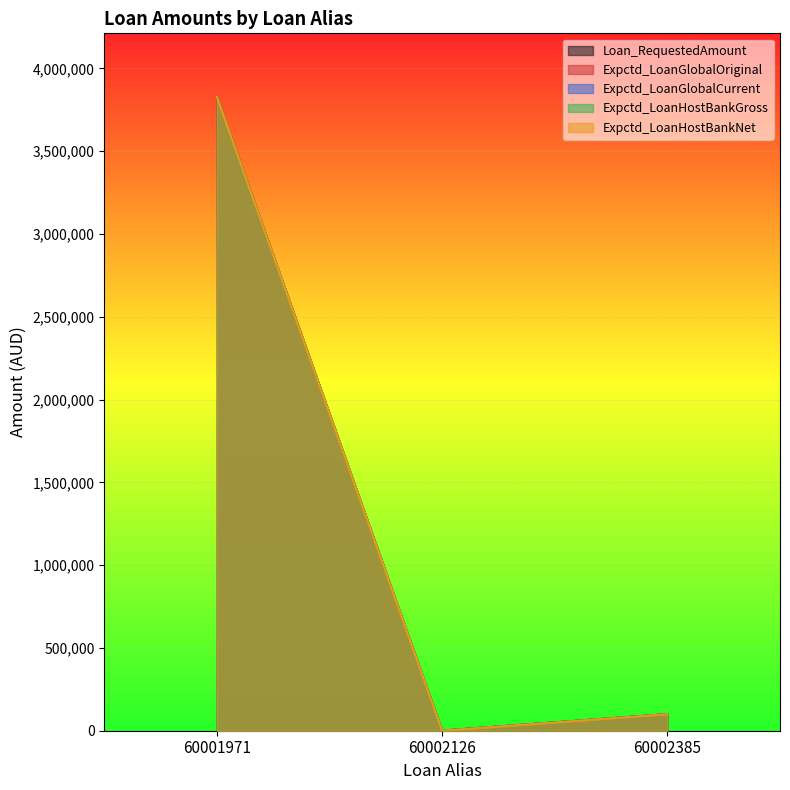

What is the smallest value displayed?

323.8